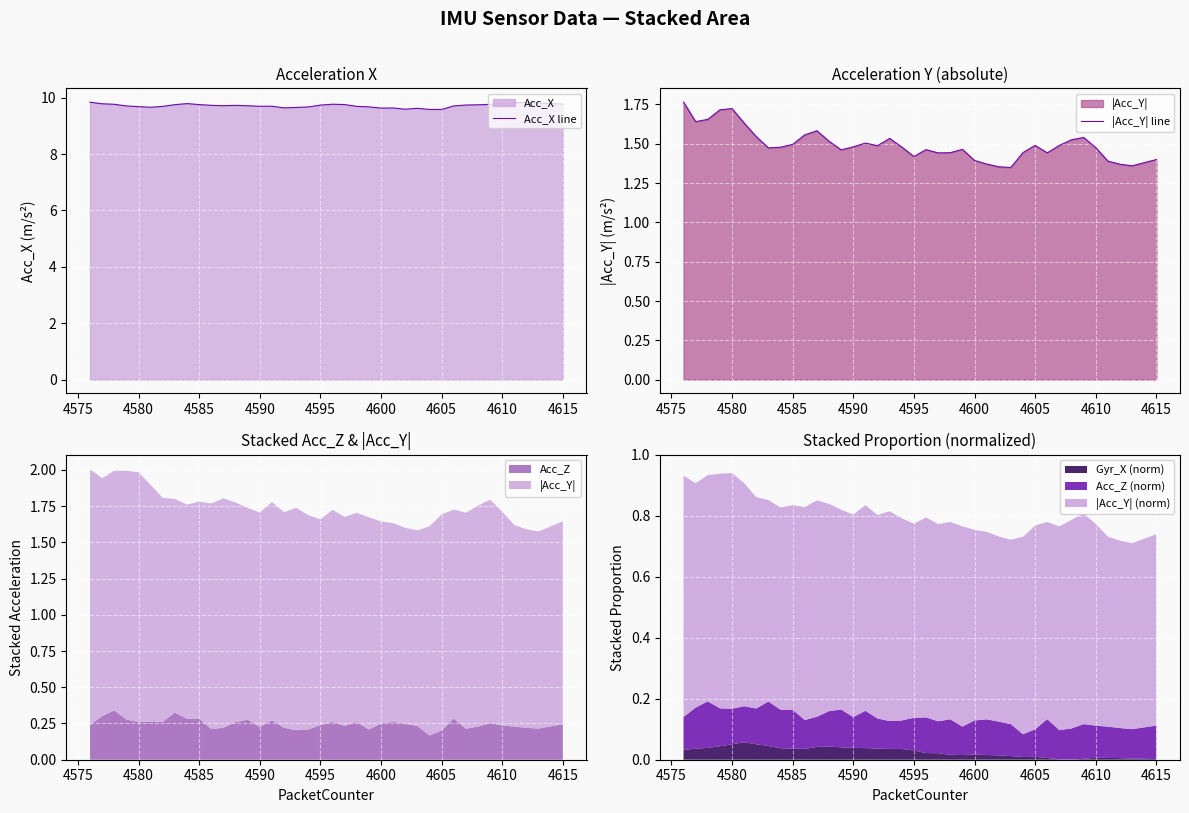

Reading left to right, extract all data points from this chart.

Acc_X line: 9.8	9.8	9.8	9.7	9.7	9.7	9.7	9.8	9.8	9.8	9.7	9.7	9.7	9.7	9.7	9.7	9.6	9.7	9.7	9.7	9.8	9.8	9.7	9.7	9.6	9.6	9.6	9.6	9.6	9.6	9.7	9.7	9.7	9.8	9.8	9.8	9.8	9.8	9.8	9.8
|Acc_Y| line: 1.8	1.6	1.7	1.7	1.7	1.6	1.5	1.5	1.5	1.5	1.6	1.6	1.5	1.5	1.5	1.5	1.5	1.5	1.5	1.4	1.5	1.4	1.4	1.5	1.4	1.4	1.4	1.3	1.4	1.5	1.4	1.5	1.5	1.5	1.5	1.4	1.4	1.4	1.4	1.4